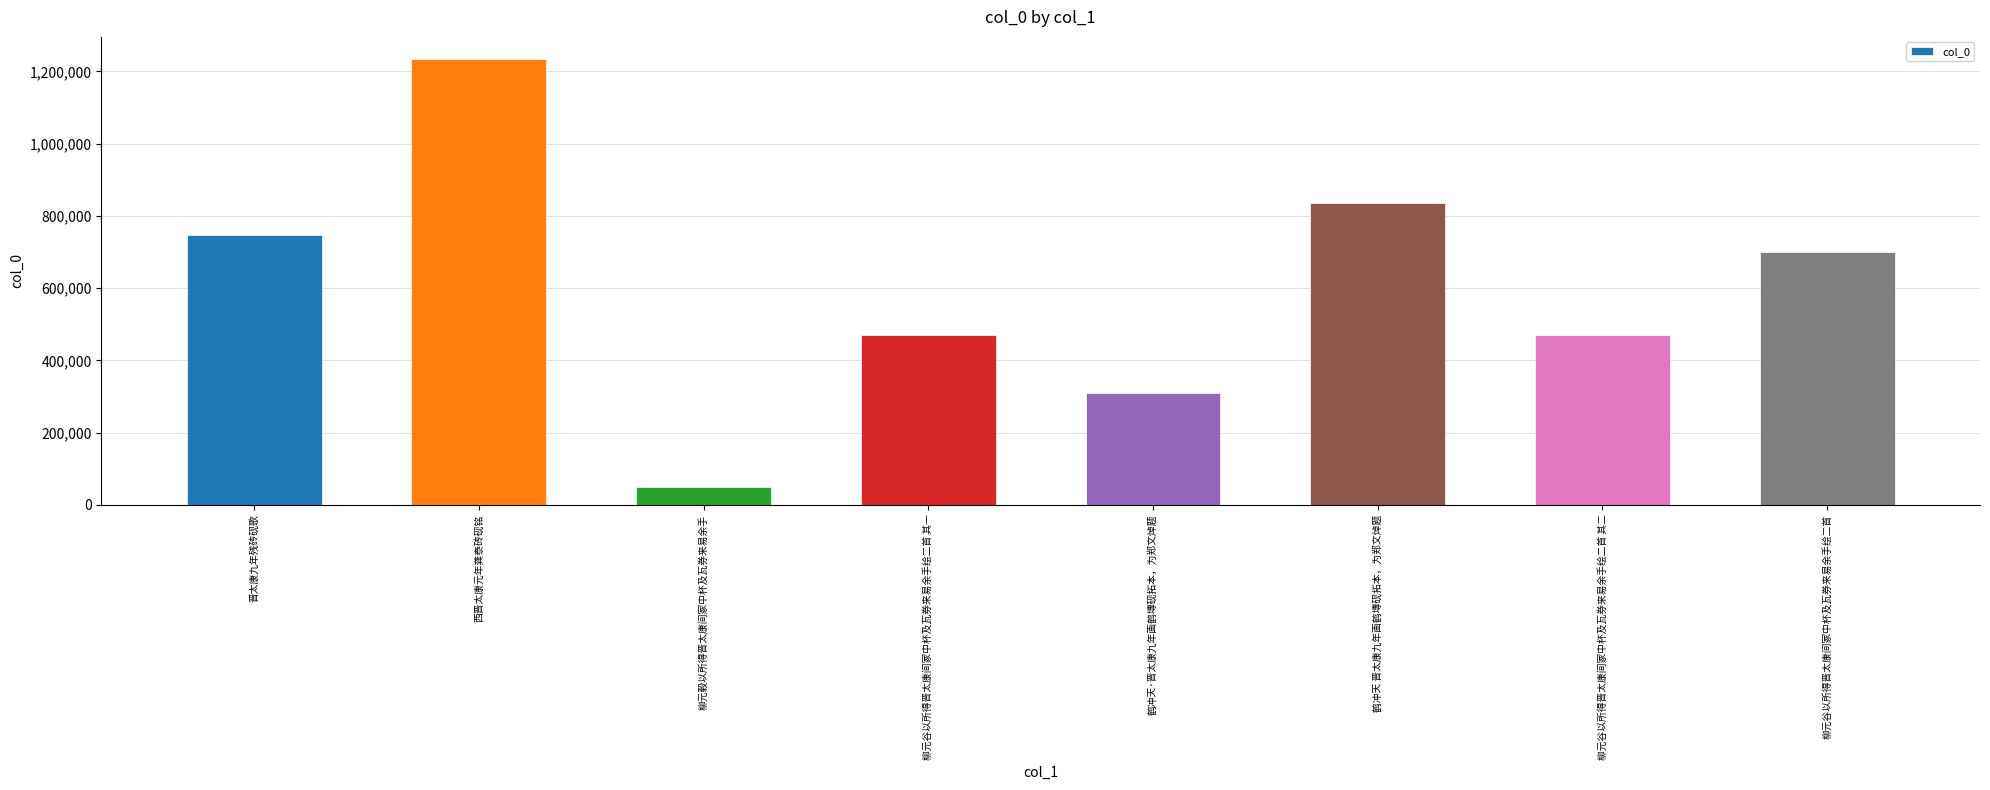

What is the smallest value displayed?

49932